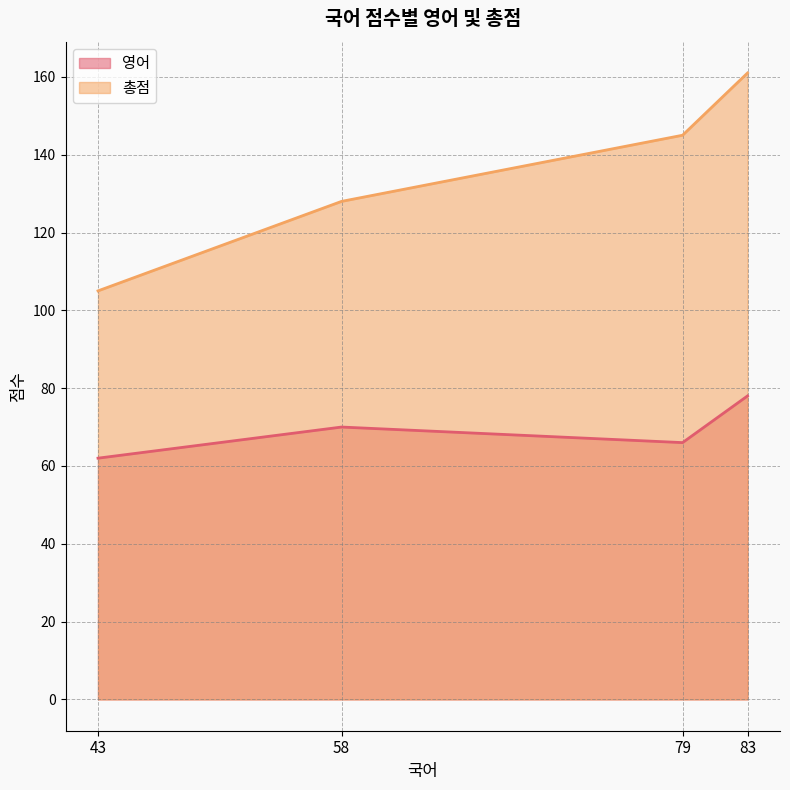

How many values in the 영어 series are below 70?

2